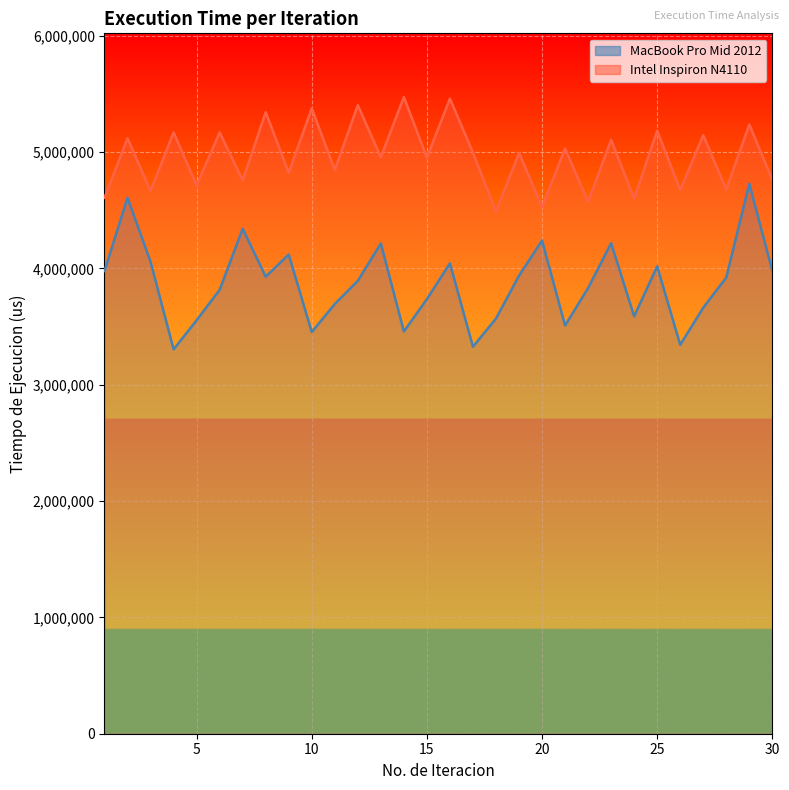

True or false: MacBook Pro Mid 2012 and Intel Inspiron N4110 cross at least once.

False